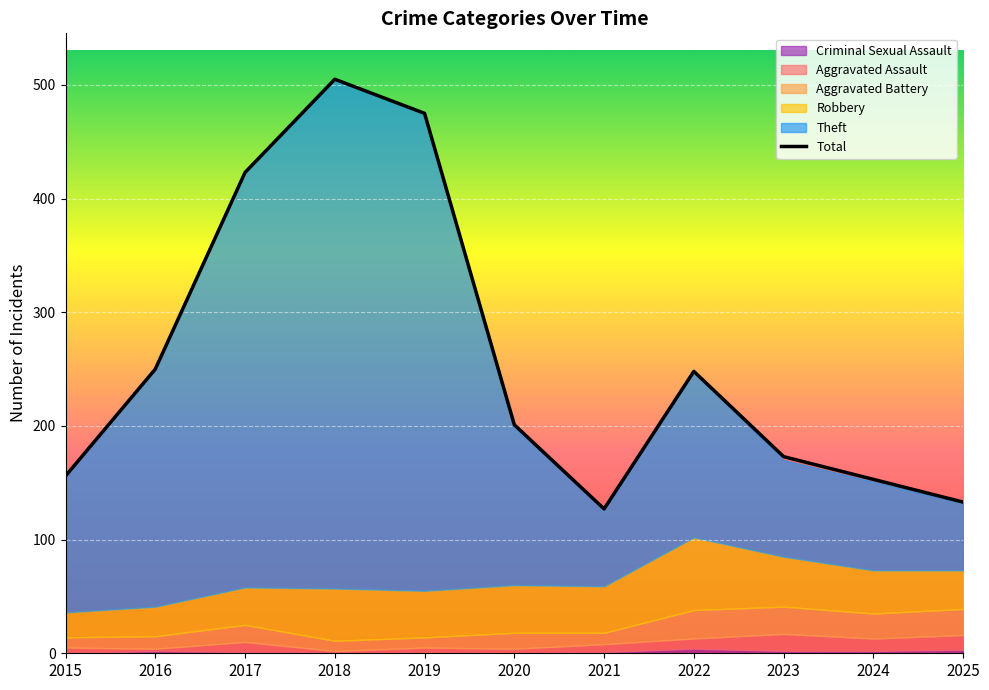

What is the difference between the maximum and minimum values?

378